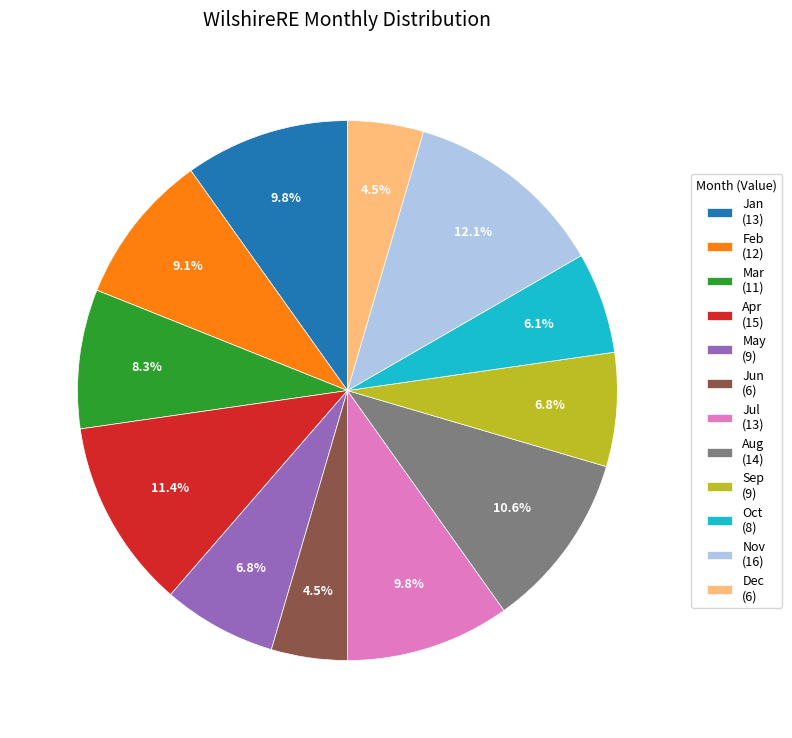

To the nearest percent, what is the average slice percentage?

8%